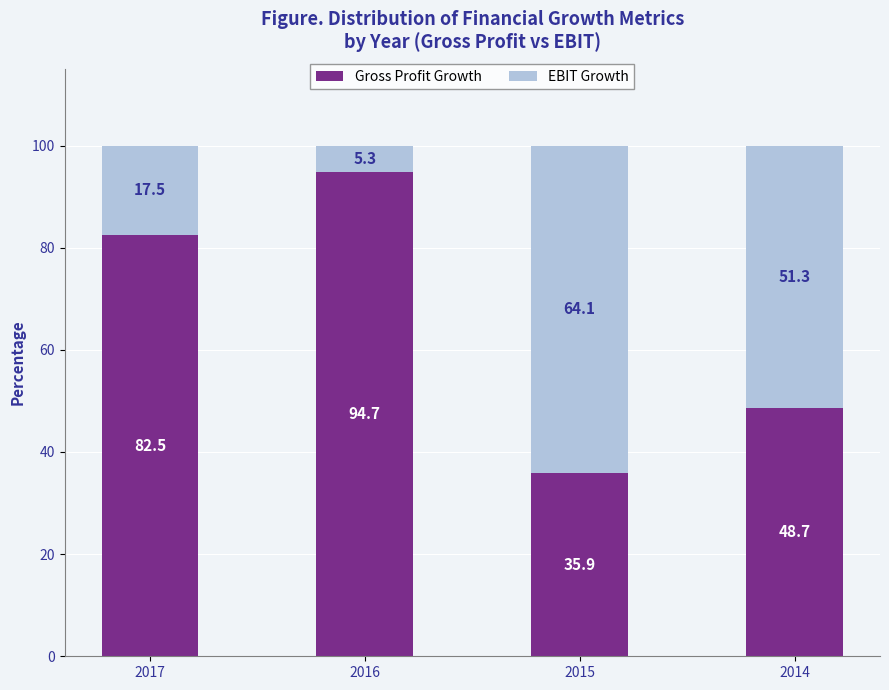

Read the Gross Profit Growth value at 2015.

35.9